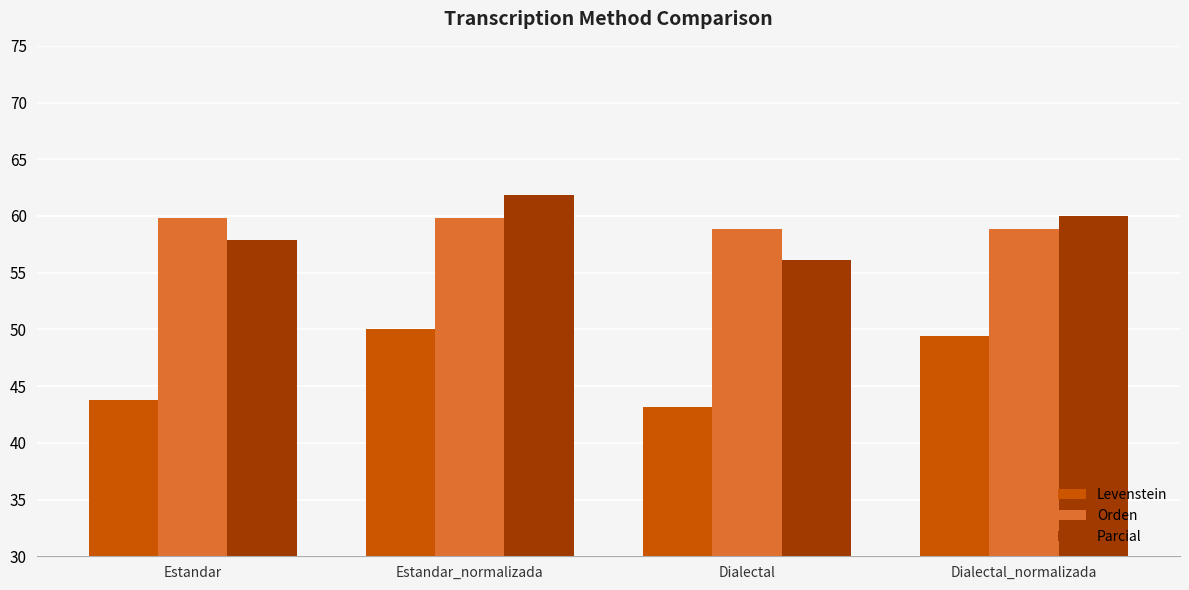

What is the value of the Levenstein bar at the 2nd from the left?

50.0